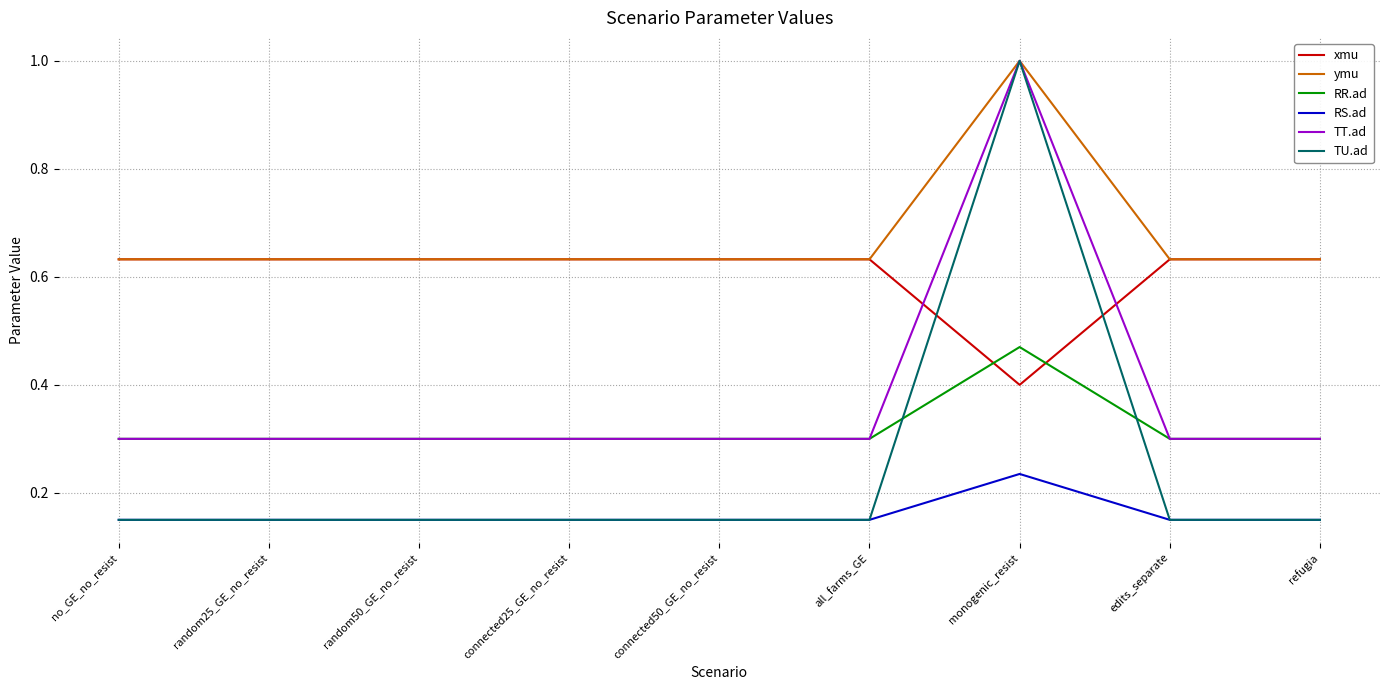

True or false: RR.ad and ymu cross at least once.

False